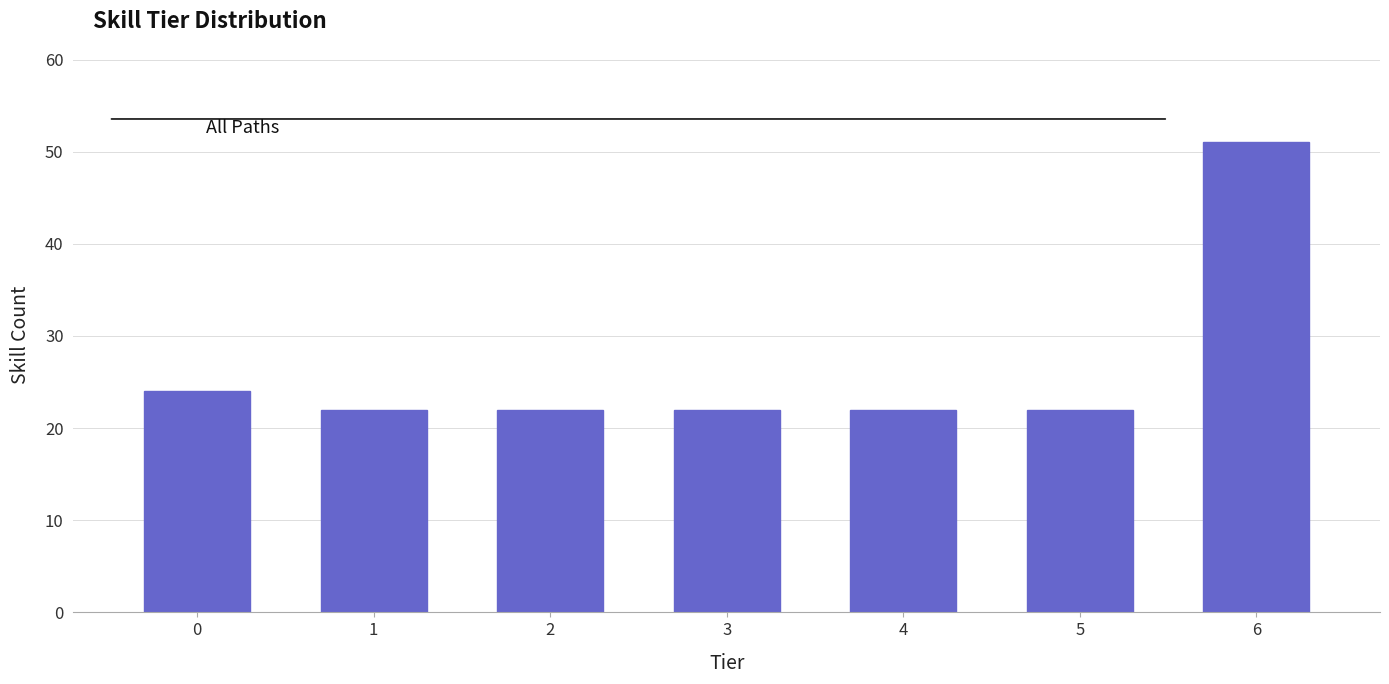

Reading left to right, extract all data points from this chart.

24	22	22	22	22	22	51